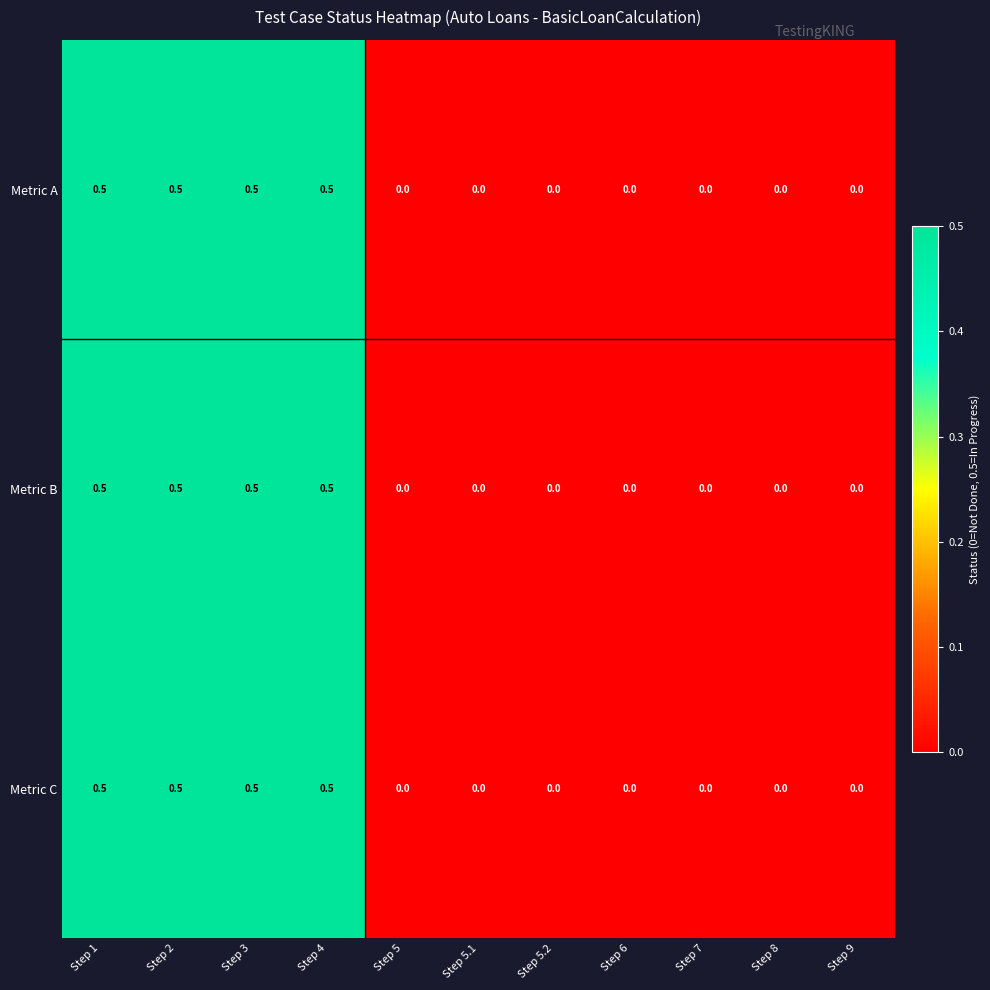

What is the sum of all Metric C values?

2.0